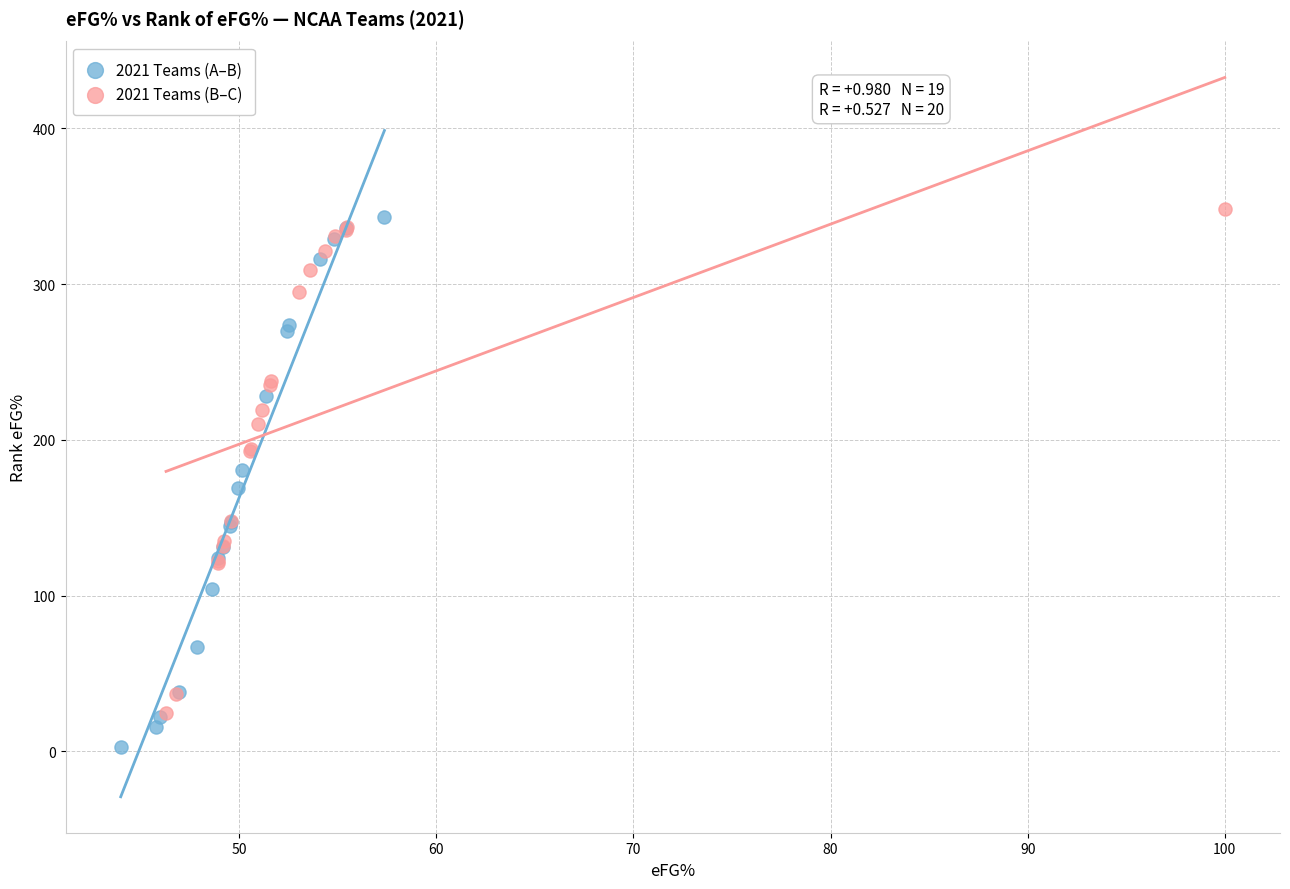

What are all the series names shown in the legend?

2021 Teams (A–B), 2021 Teams (B–C)